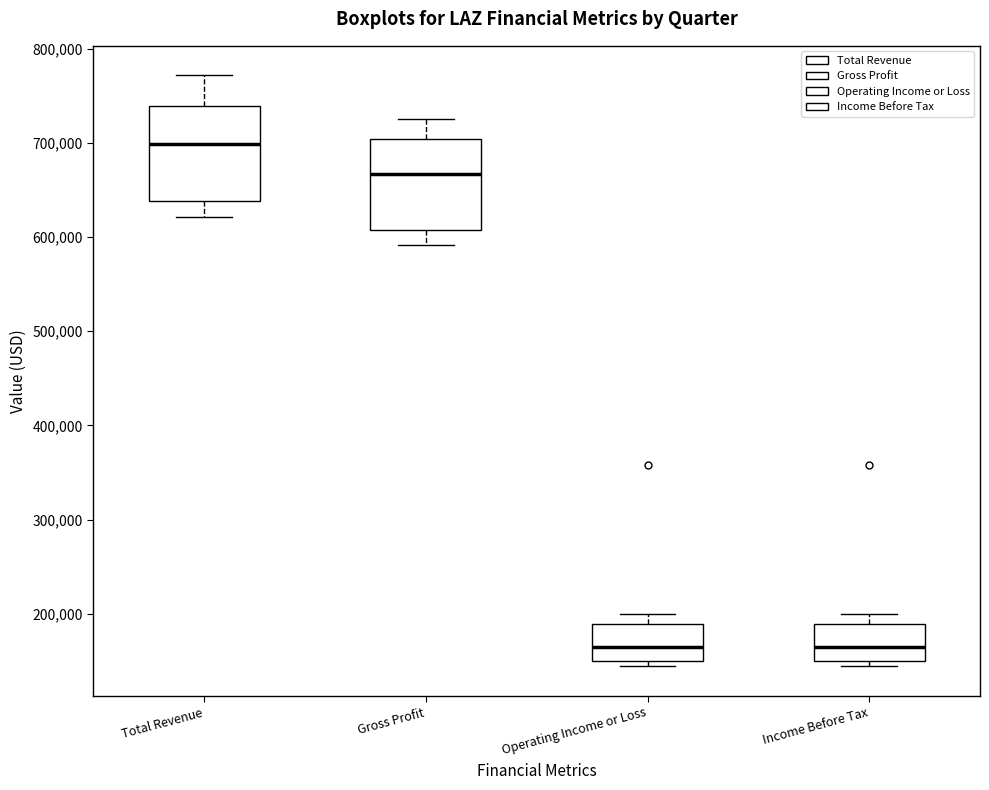

Where does the upper whisker of the box for Operating Income or Loss end on the y-axis? The values are not printed on the chart, so give them approximately, as read against the axis.

200000